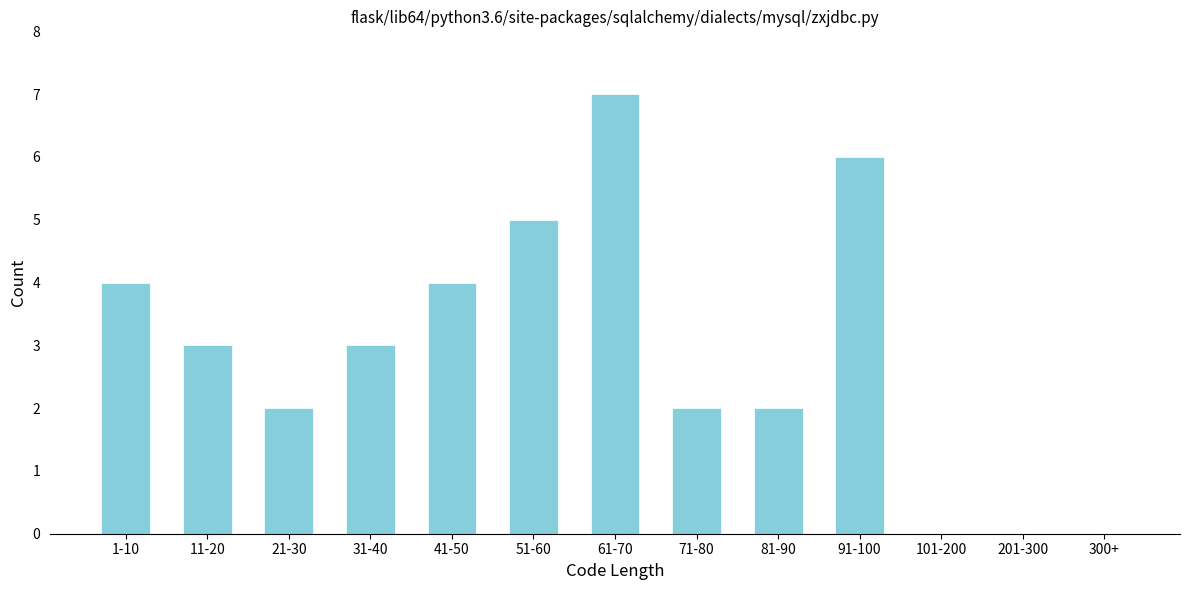

Reading right to left, what are all the values shown in this chart?

300+=0	201-300=0	101-200=0	91-100=6	81-90=2	71-80=2	61-70=7	51-60=5	41-50=4	31-40=3	21-30=2	11-20=3	1-10=4